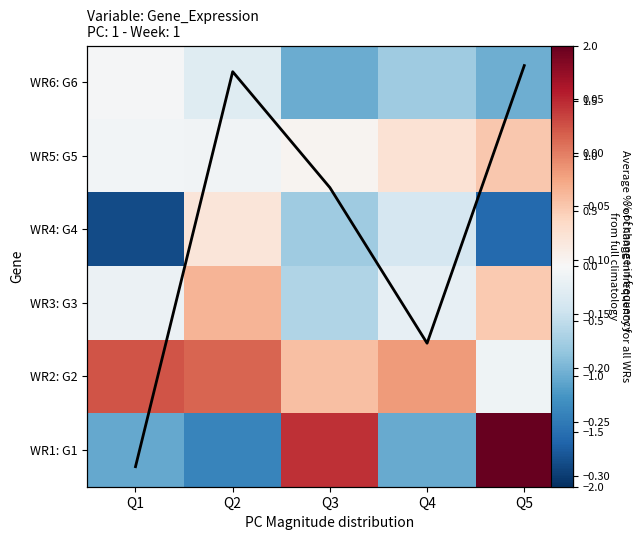

Which has a higher value, Q5 or Q3?

Q5